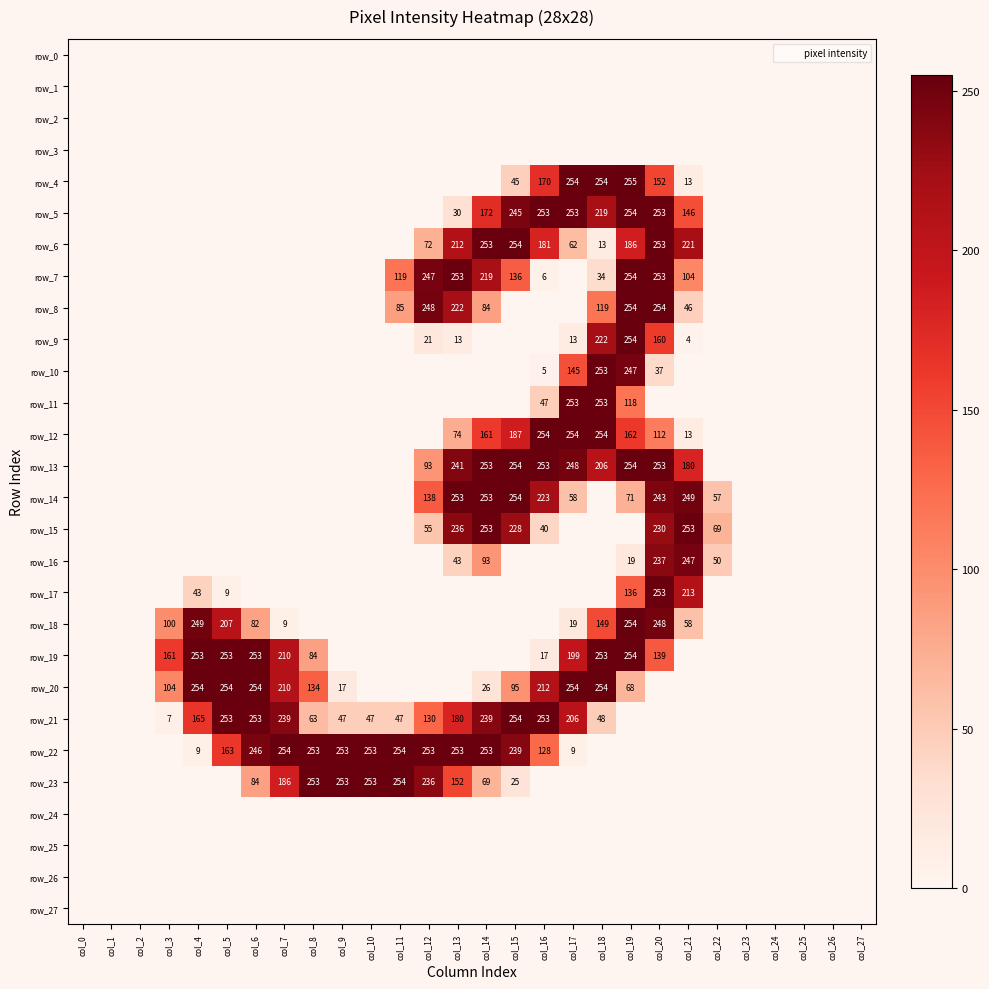

At how many categories does at least one series exceed 62?

20